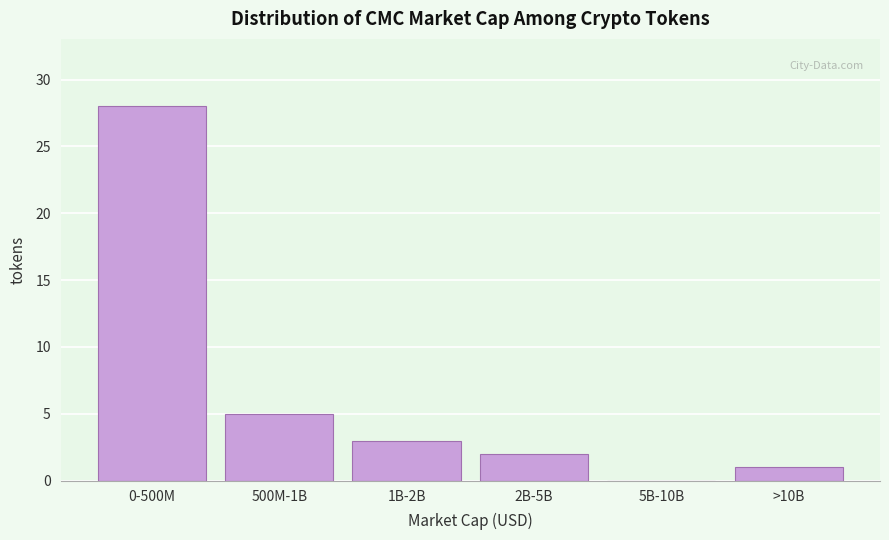

Reading left to right, transcribe all the data shown in this chart.

0-500M=28	500M-1B=5	1B-2B=3	2B-5B=2	5B-10B=0	>10B=1